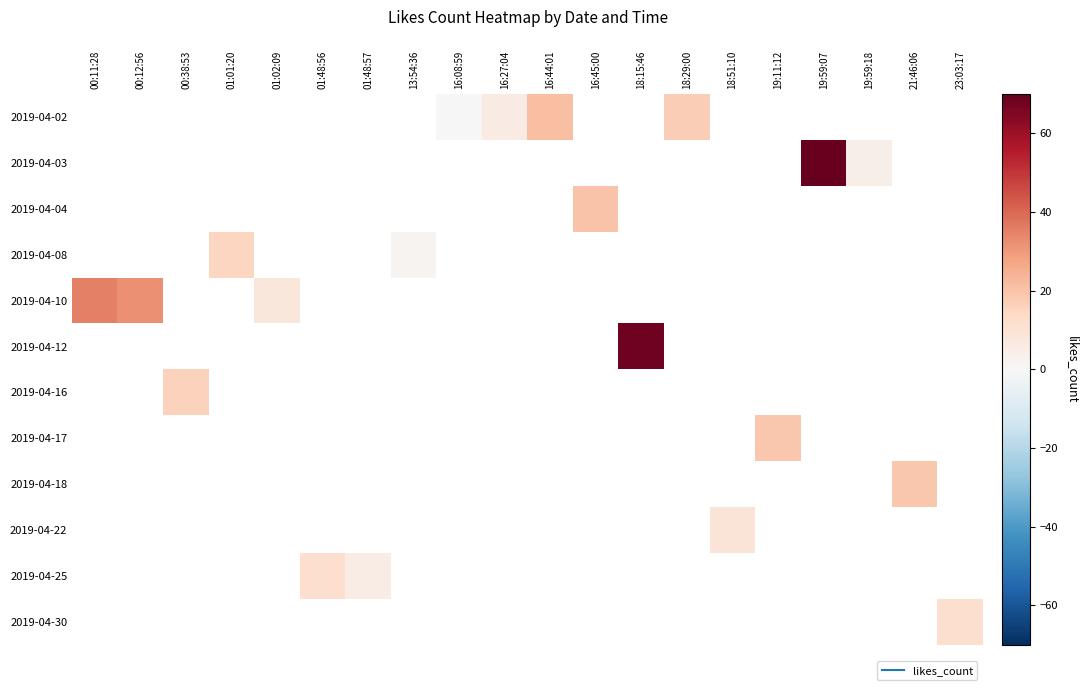

Read the 2019-04-03 value at 19:59:18.

4.0